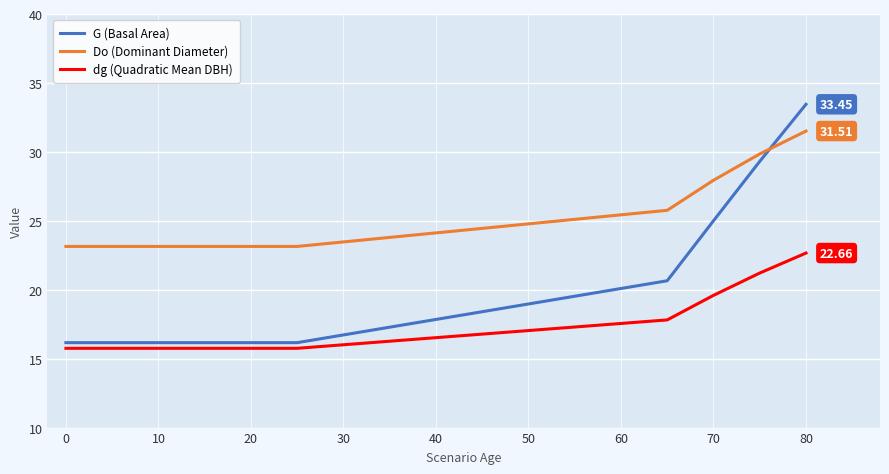

Which series has the largest total across all categories?

Do (Dominant Diameter)